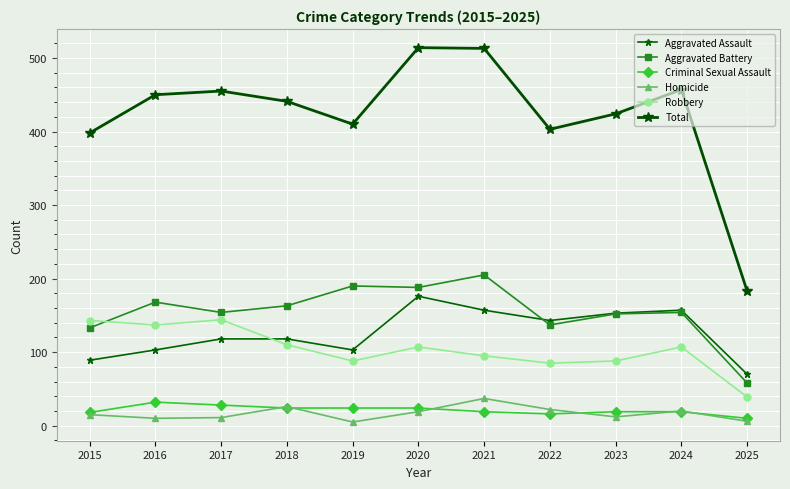

List the labels in order of Criminal Sexual Assault value, smallest first.

2025, 2022, 2015, 2021, 2023, 2024, 2018, 2019, 2020, 2017, 2016